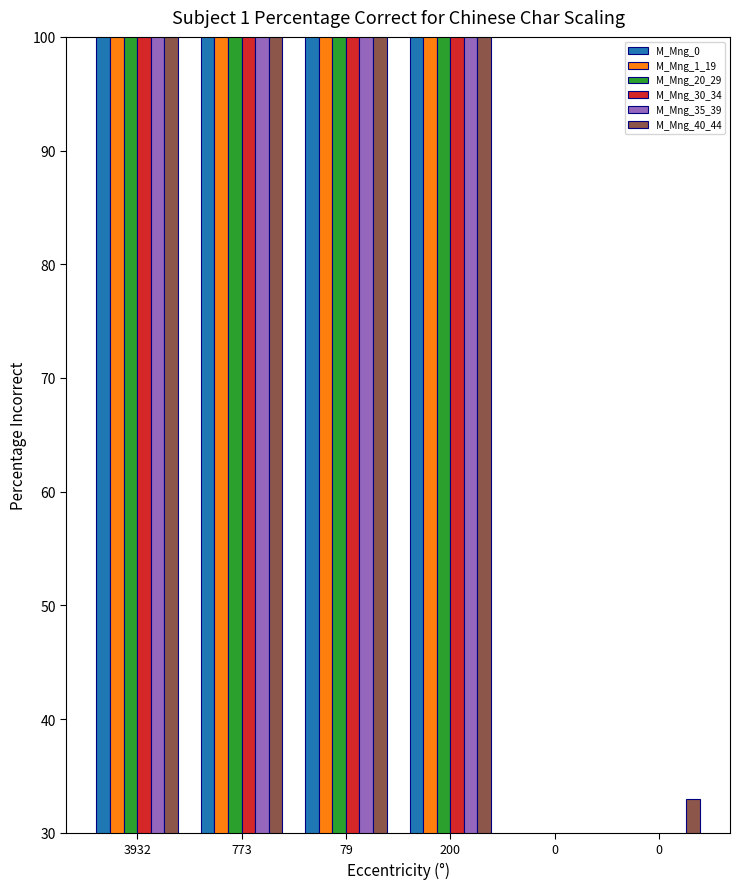

What is the difference between the second highest and minimum values in the M_Mng_1_19 series?

2138